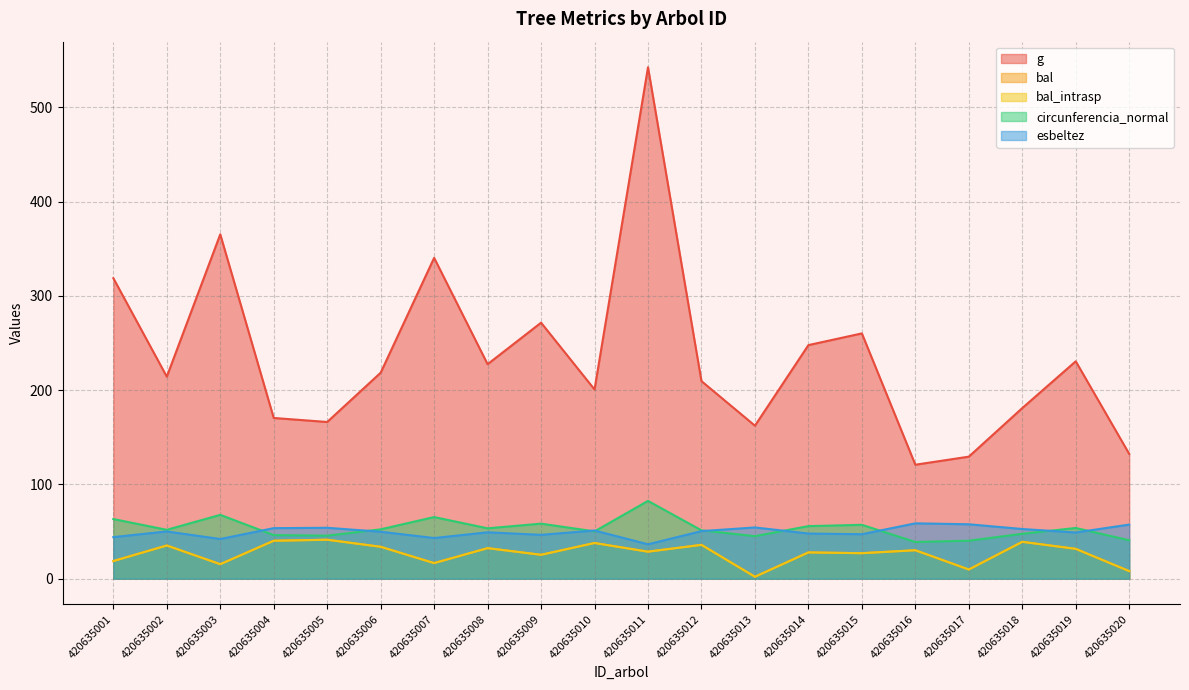

Is it true that circunferencia_normal equals 81.3 at 420635014?

False